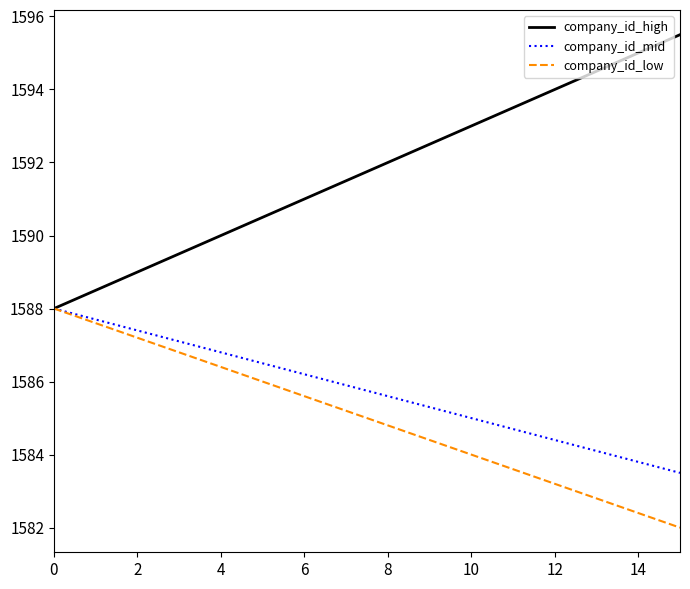

What is the sum of all company_id_mid values?

25372.0